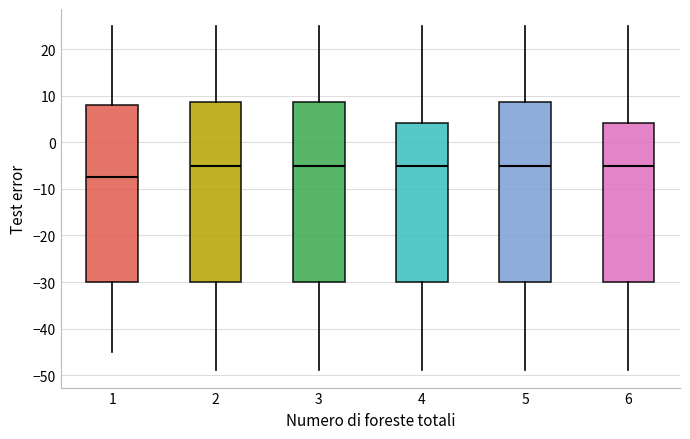

Reading left to right, transcribe this box plot: for each box, give where its median line is, the range the box spans, and where its two whiskers end, as read against the y-axis. The values are not printed on the chart, so give them approximately, as read against the axis.

1: median -7, box -30 to 8, whiskers -45 to 25
2: median -5, box -30 to 9, whiskers -49 to 25
3: median -5, box -30 to 9, whiskers -49 to 25
4: median -5, box -30 to 4, whiskers -49 to 25
5: median -5, box -30 to 9, whiskers -49 to 25
6: median -5, box -30 to 4, whiskers -49 to 25